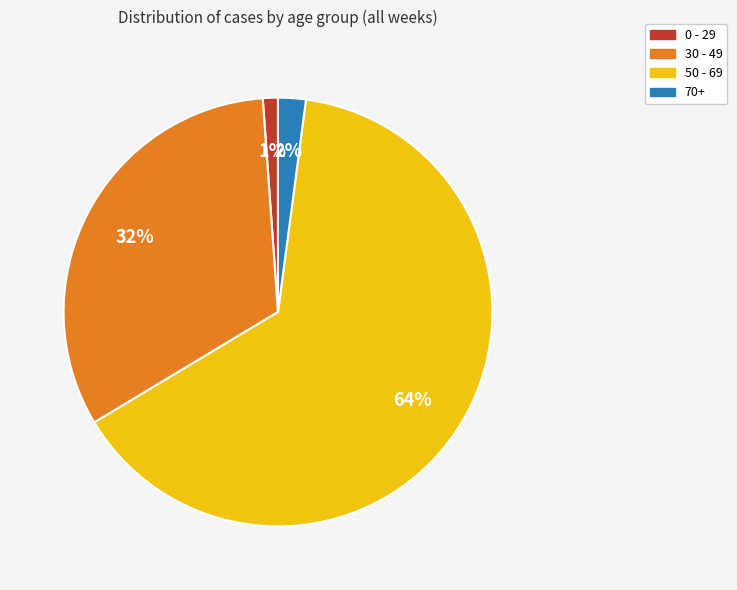

Is there any slice that represents more than half of the pie?

Yes